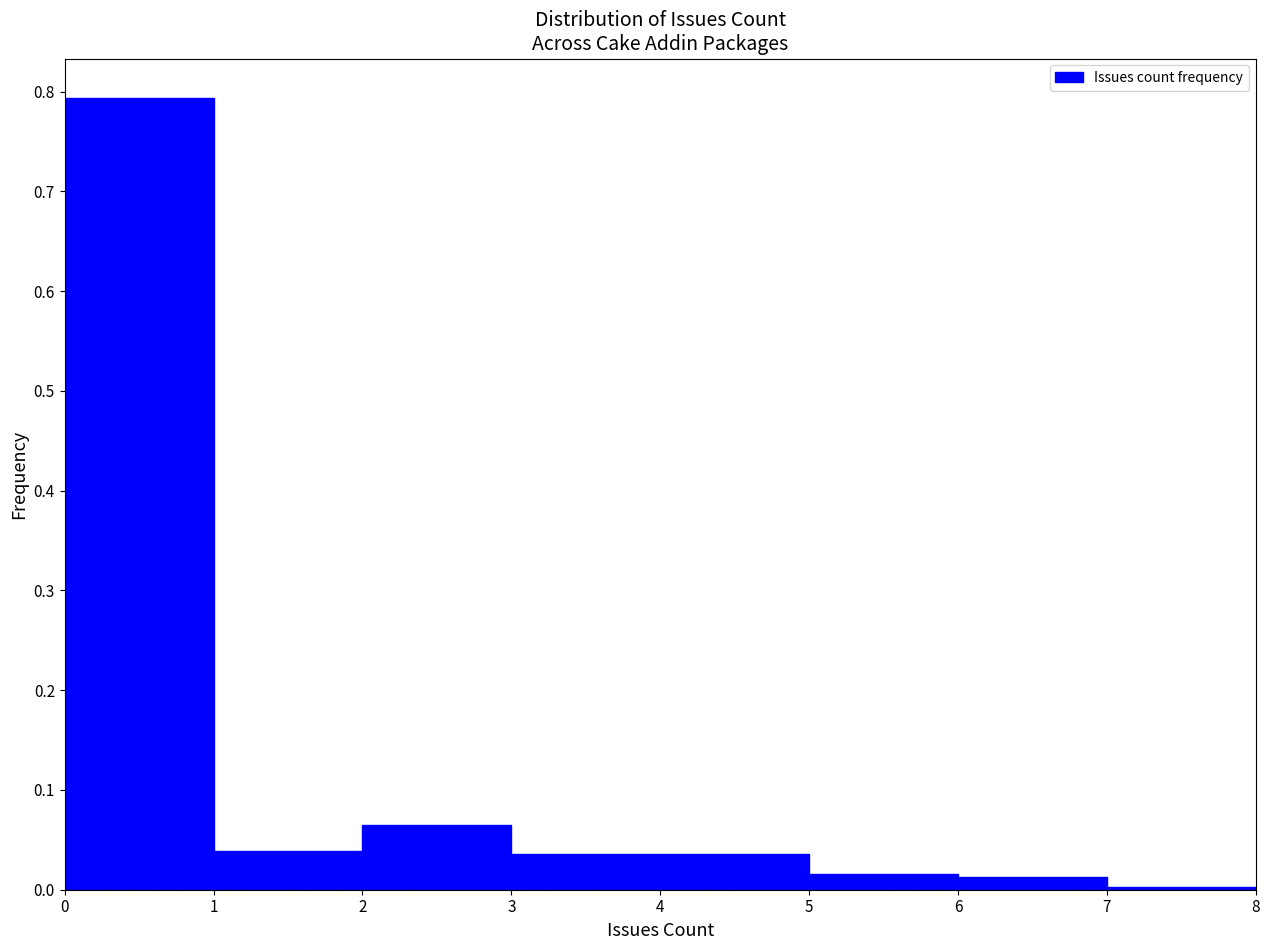

Reading left to right, transcribe this chart: for each bar, give the range it covers on the x-axis and its height. The values are not printed on the chart, so give them approximately, as read against the axis.

0 to 1: 0.79
1 to 2: 0.04
2 to 3: 0.06
3 to 4: 0.04
4 to 5: 0.04
5 to 6: 0.02
6 to 7: 0.01
7 to 8: under 0.01